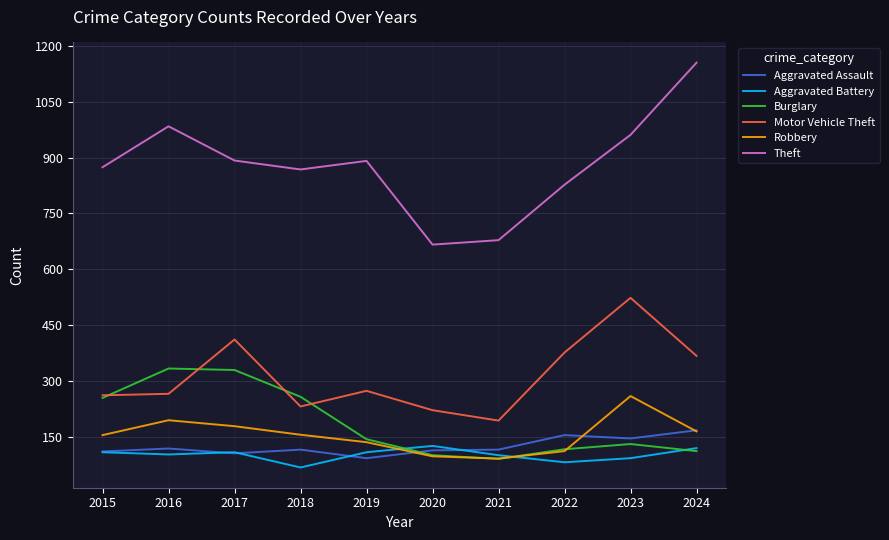

True or false: Theft has more than 0 points higher than both neighbors.

True